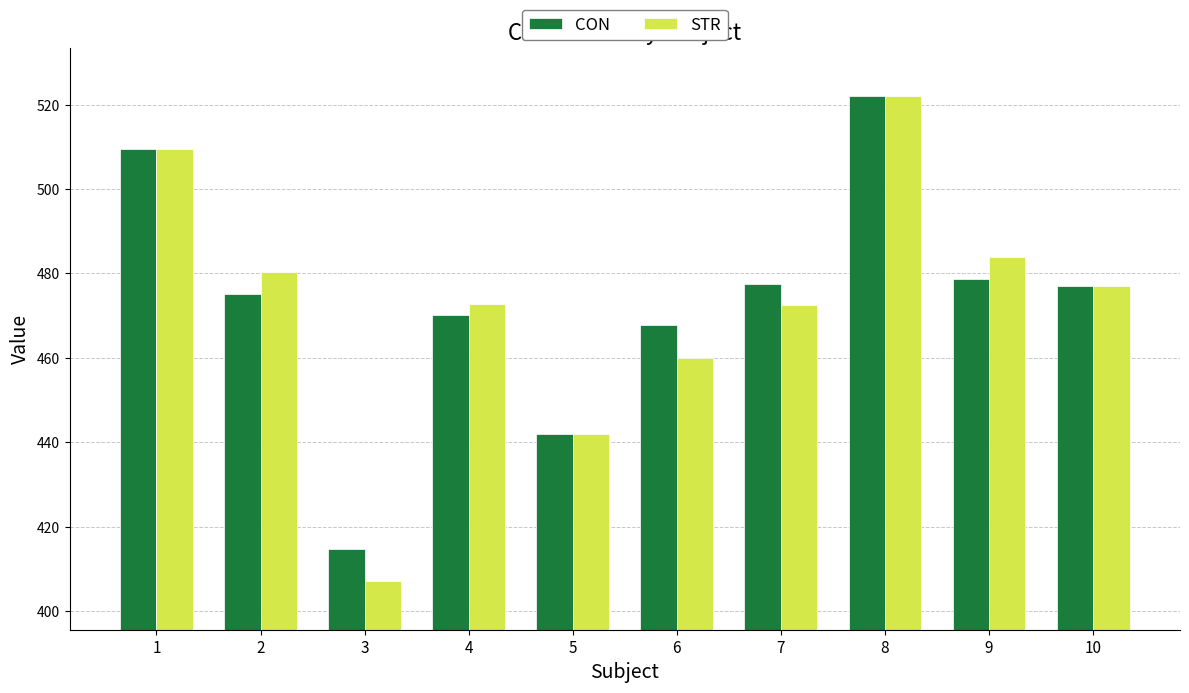

Is it true that CON equals 196.9 at 7?

False